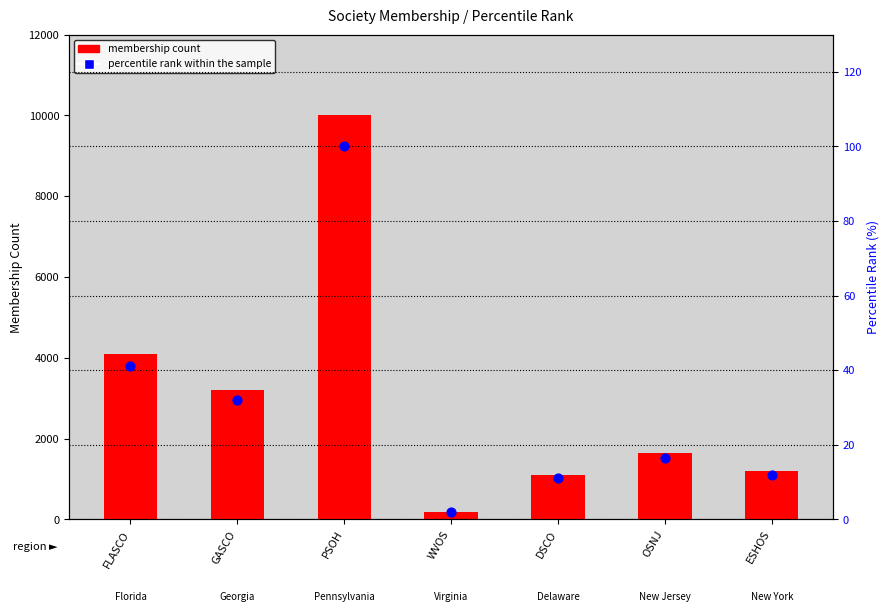

What is the total value across all series at FLASCO?

4141.0